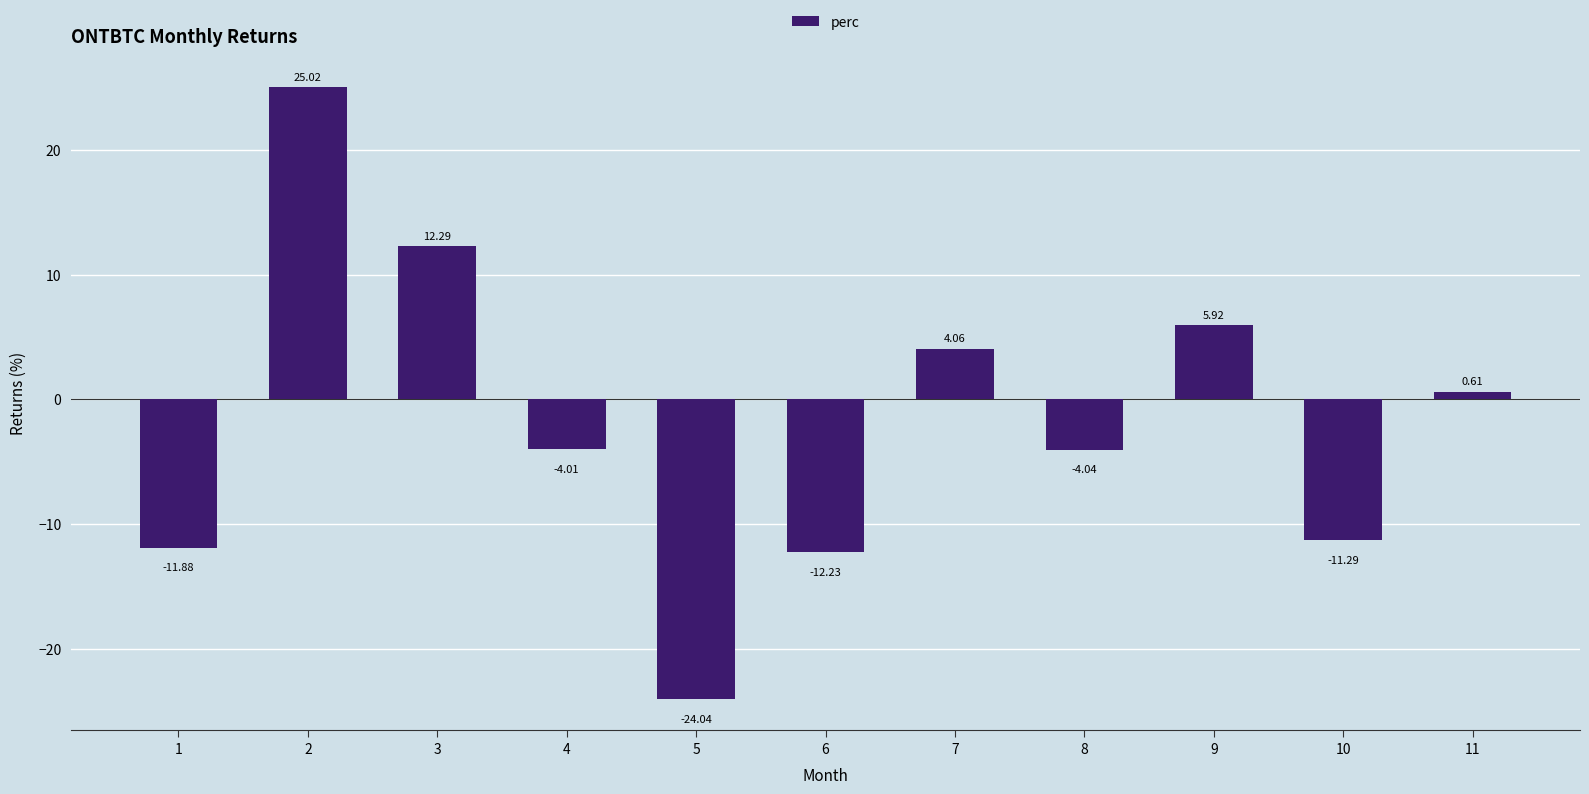

How many data points does each series have?

11